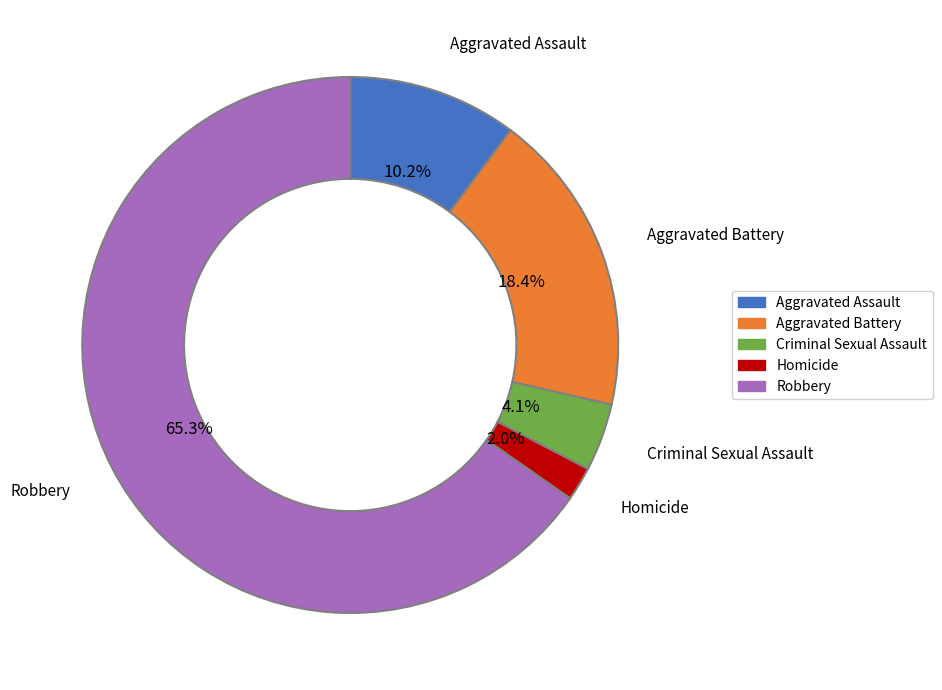

Which has a higher value, Criminal Sexual Assault or Aggravated Assault?

Aggravated Assault